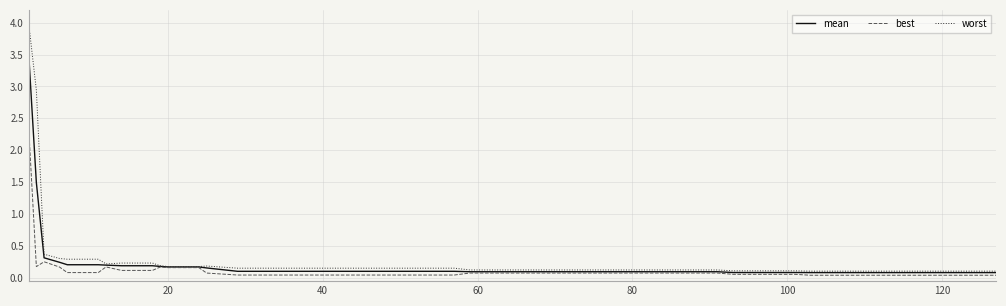

Rank the series by their maximum value, from highest to lowest.

worst, mean, best